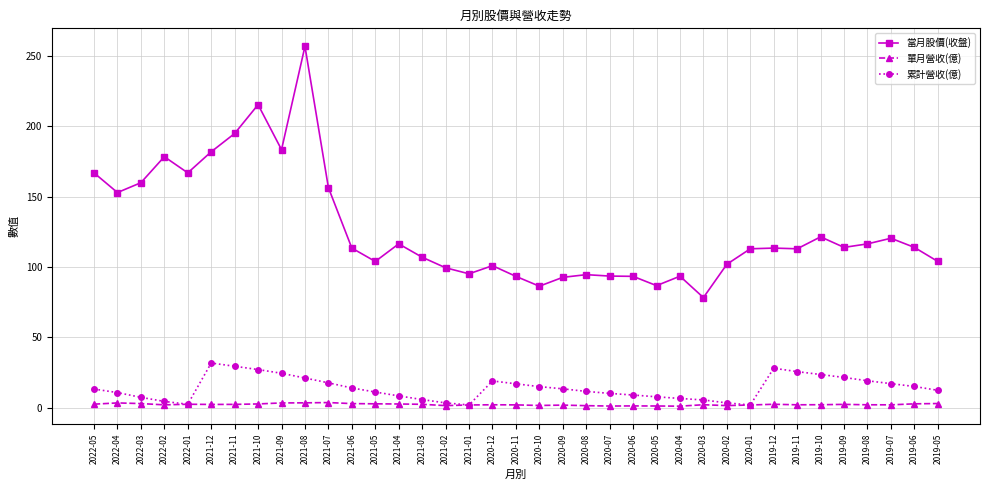

True or false: 當月股價(收盤) and 累計營收(億) cross at least once.

False